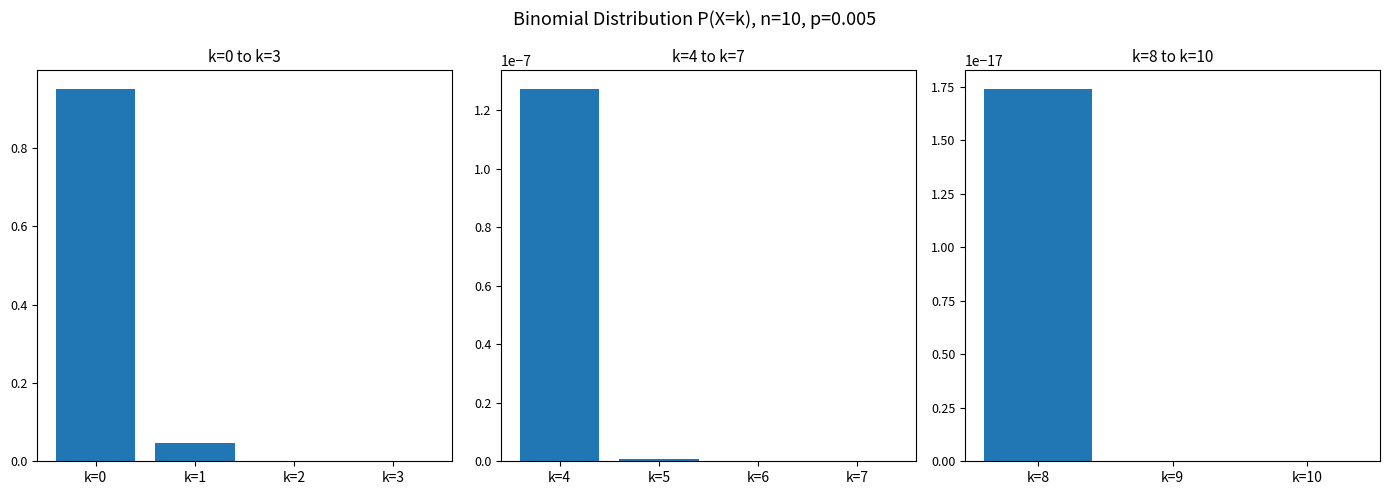

Count the number of categories in the chart.

11